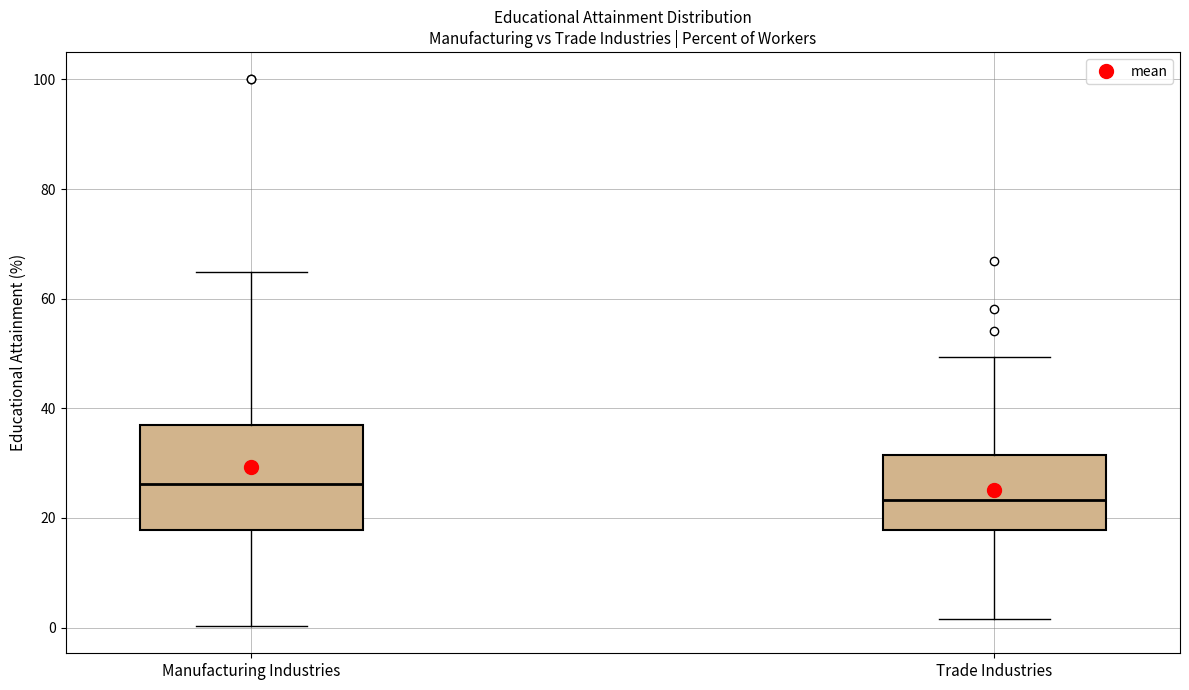

Which box has the lowest median line?

Trade Industries